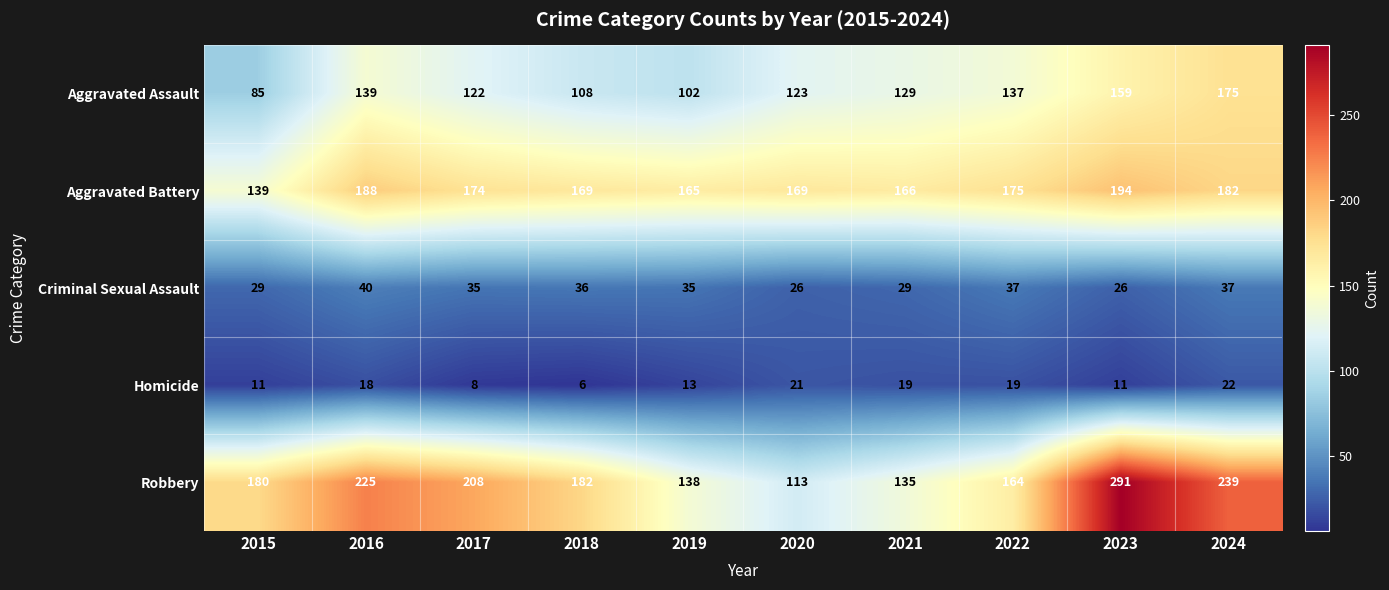

What is the spread (max minus min) of values at 2024?

217